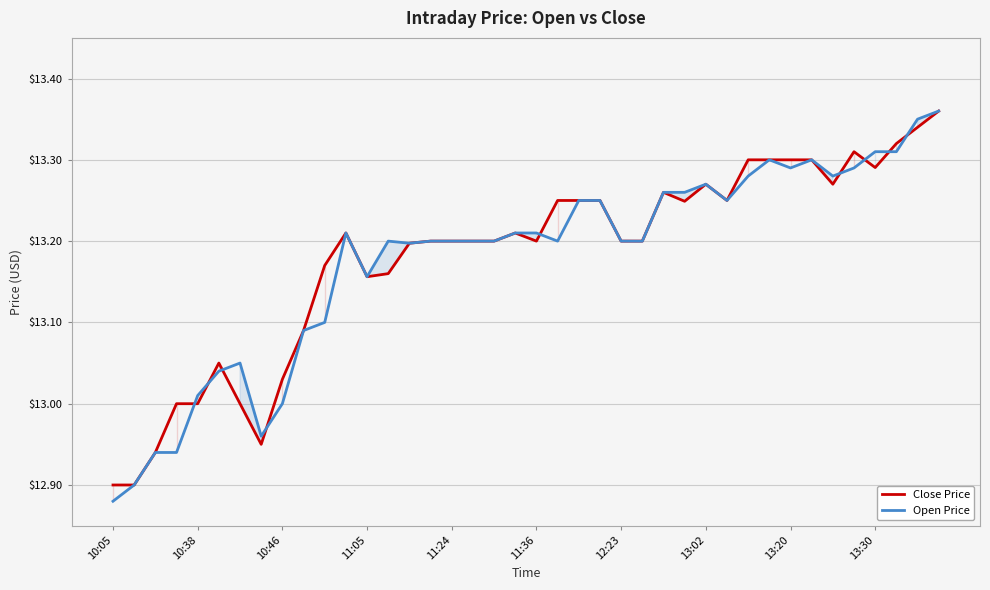

Between 13 and 15, which series saw the biggest shift?

Close Price